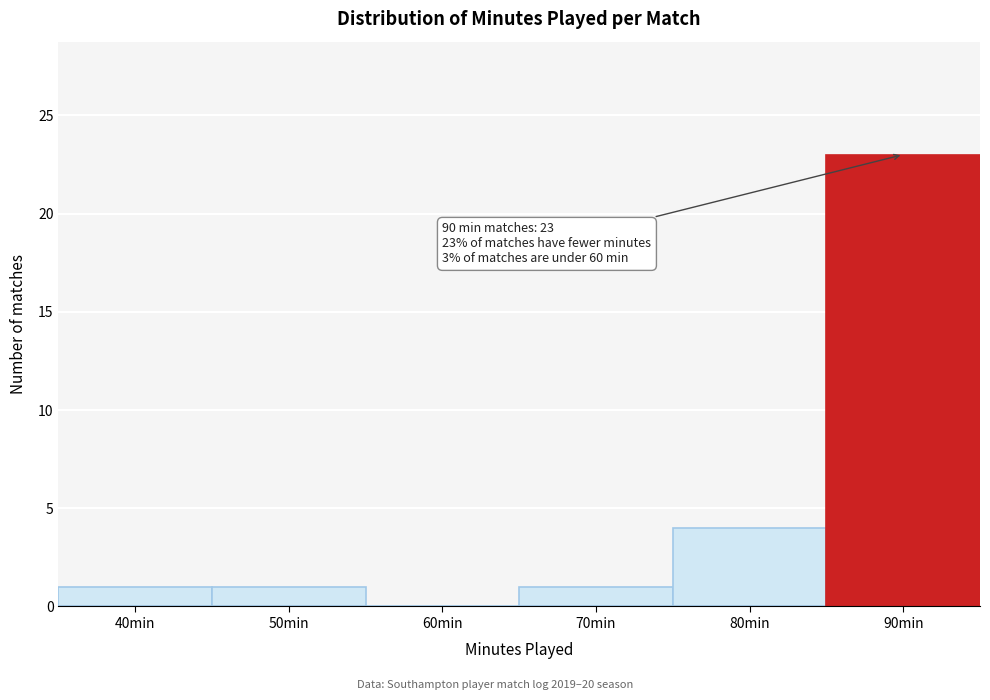

Reading left to right, what are all the values shown in this chart?

40min=1	50min=1	60min=0	70min=1	80min=4	90min=23